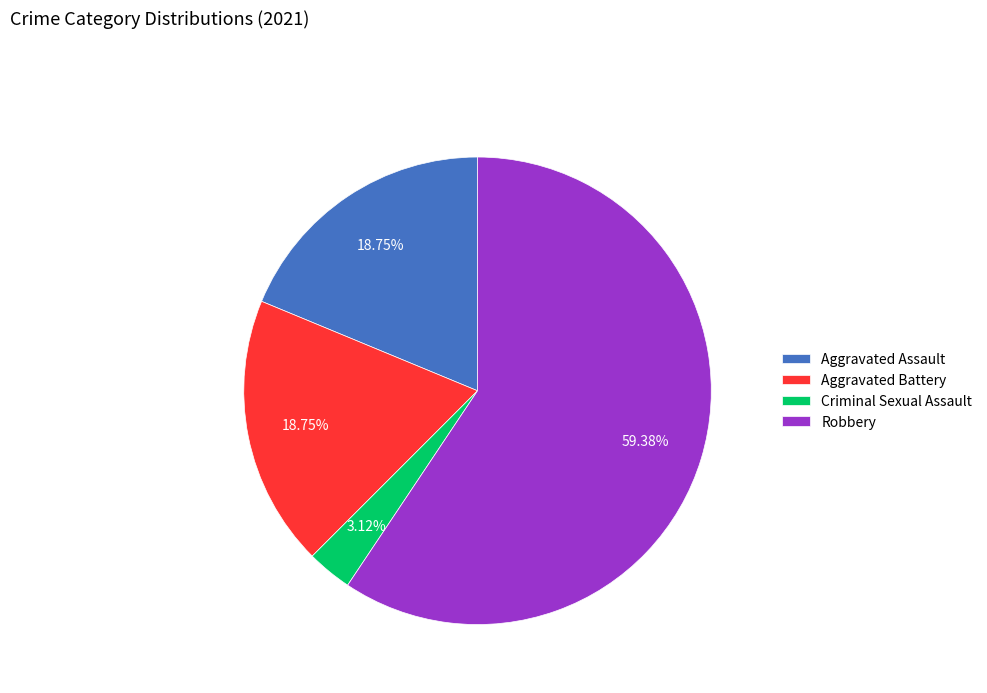

What is the smallest slice in the pie chart?

Criminal Sexual Assault